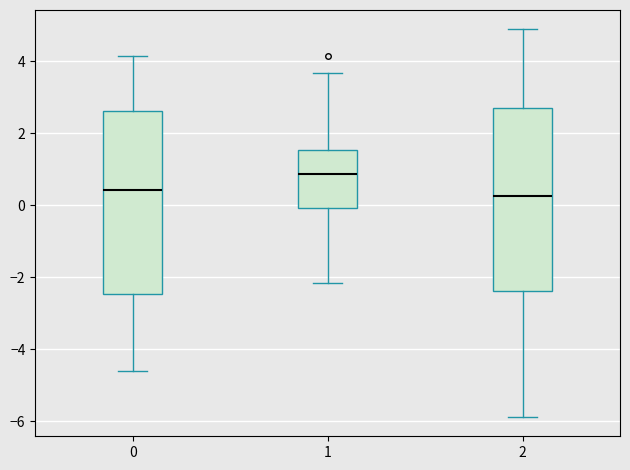

Where does the median line of the box at x = 0 sit on the y-axis? The values are not printed on the chart, so give them approximately, as read against the axis.

0.4